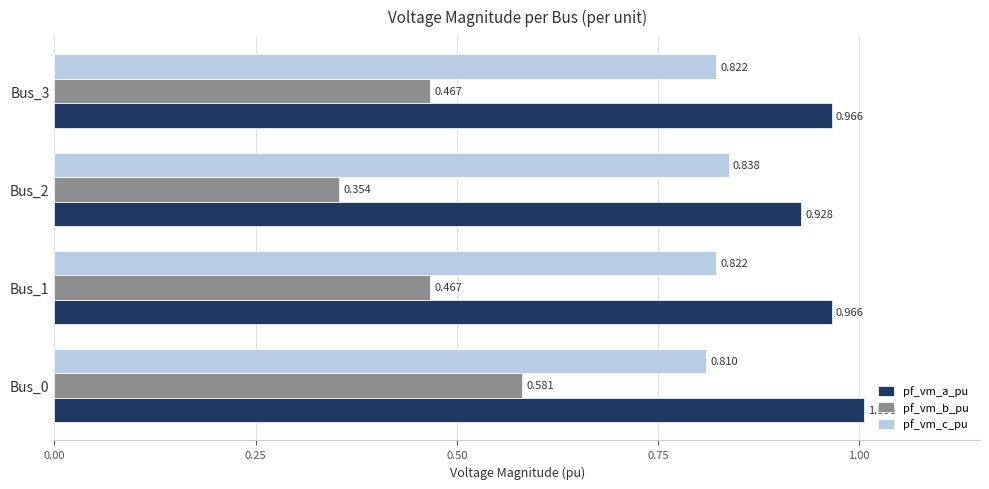

Is the value of pf_vm_b_pu at Bus_3 greater than the value of pf_vm_a_pu at Bus_0?

No